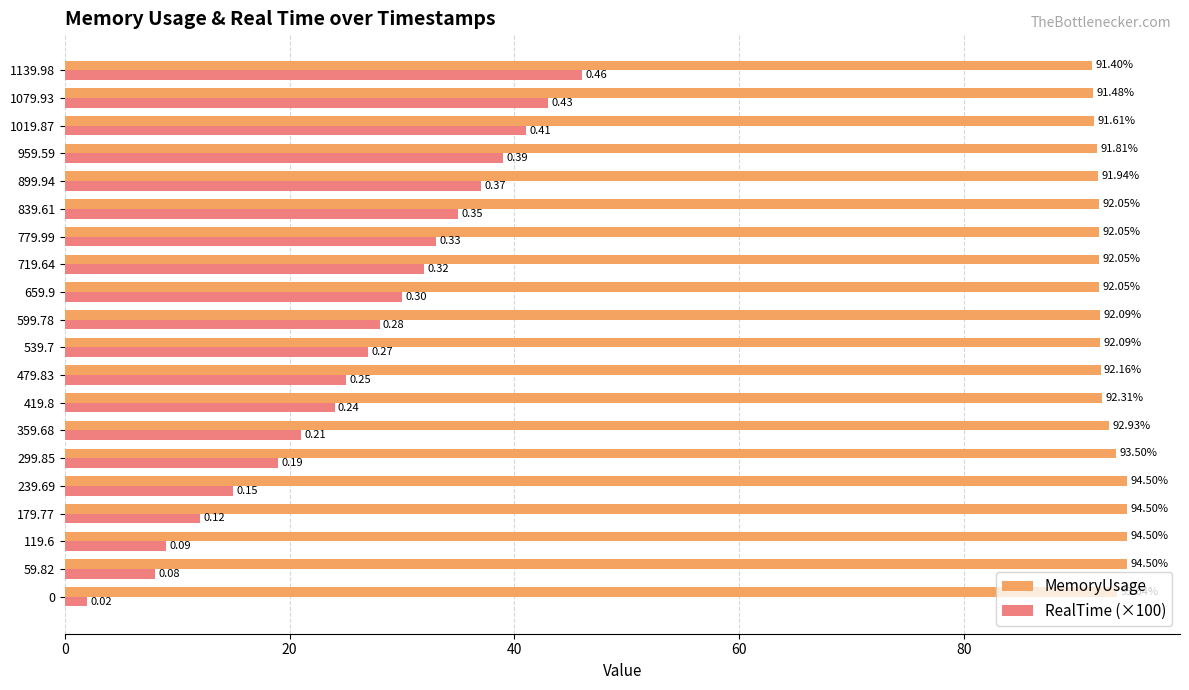

List the labels in order of RealTime (×100) value, largest first.

1139.98, 1079.93, 1019.87, 959.59, 899.94, 839.61, 779.99, 719.64, 659.9, 599.78, 539.7, 479.83, 419.8, 359.68, 299.85, 239.69, 179.77, 119.6, 59.82, 0